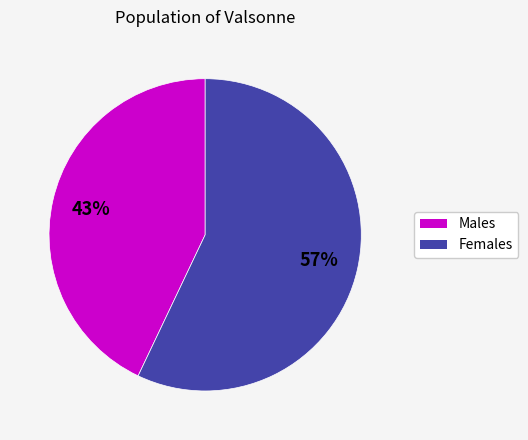

Is there any slice that represents more than half of the pie?

Yes